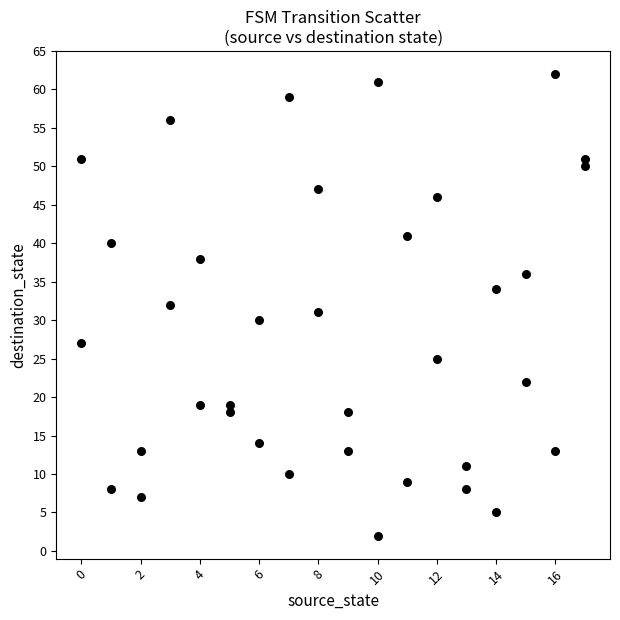

What is the range of X values (max minus min)?

17